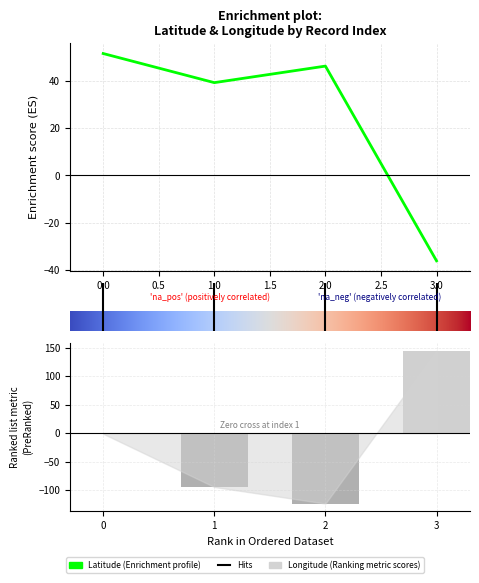

Reading left to right, transcribe all the data shown in this chart.

Latitude: 51.5	39.2	46.2	-36.1
Longitude: -1.1	-94.7	-123.8	144.8